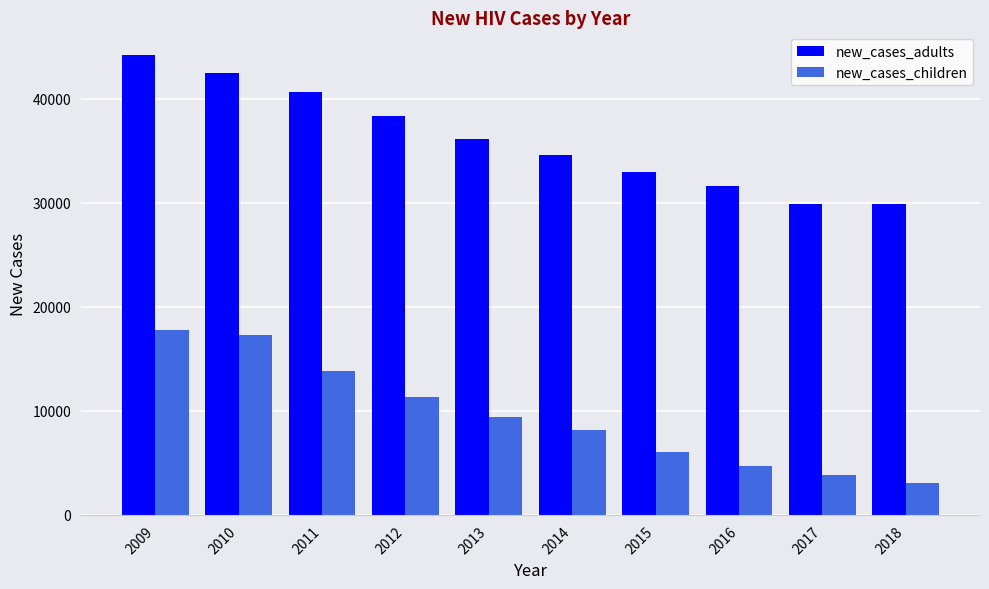

How many data points in new_cases_adults are less than 36155?

5